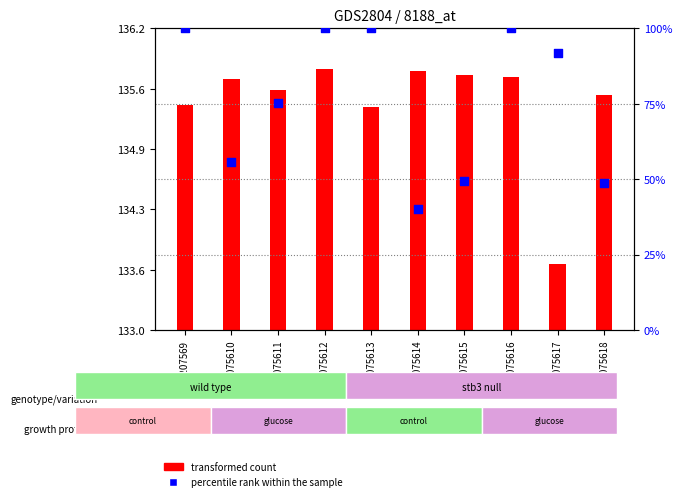

What are all the series names shown in the legend?

transformed count, percentile rank within the sample